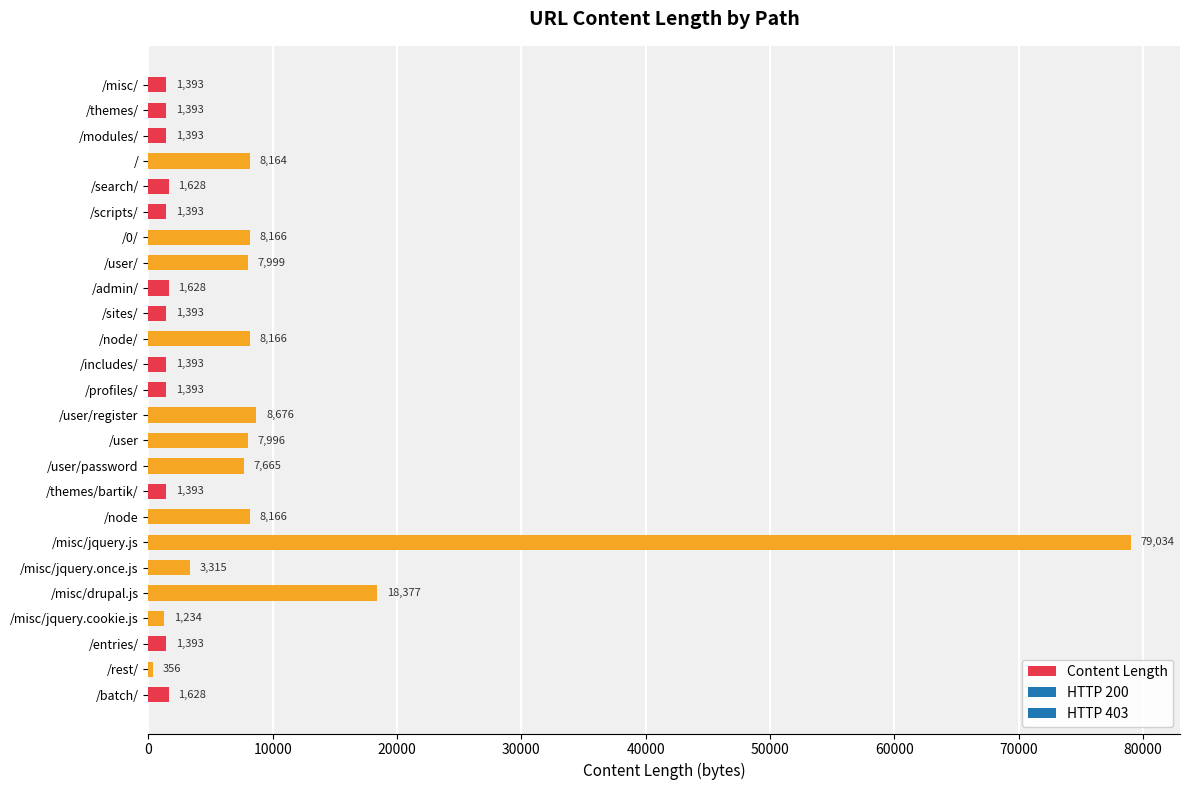

Reading top to bottom, what are all the values shown in this chart?

/misc/=1393	/themes/=1393	/modules/=1393	/=8164	/search/=1628	/scripts/=1393	/0/=8166	/user/=7999	/admin/=1628	/sites/=1393	/node/=8166	/includes/=1393	/profiles/=1393	/user/register=8676	/user=7996	/user/password=7665	/themes/bartik/=1393	/node=8166	/misc/jquery.js=79034	/misc/jquery.once.js=3315	/misc/drupal.js=18377	/misc/jquery.cookie.js=1234	/entries/=1393	/rest/=356	/batch/=1628